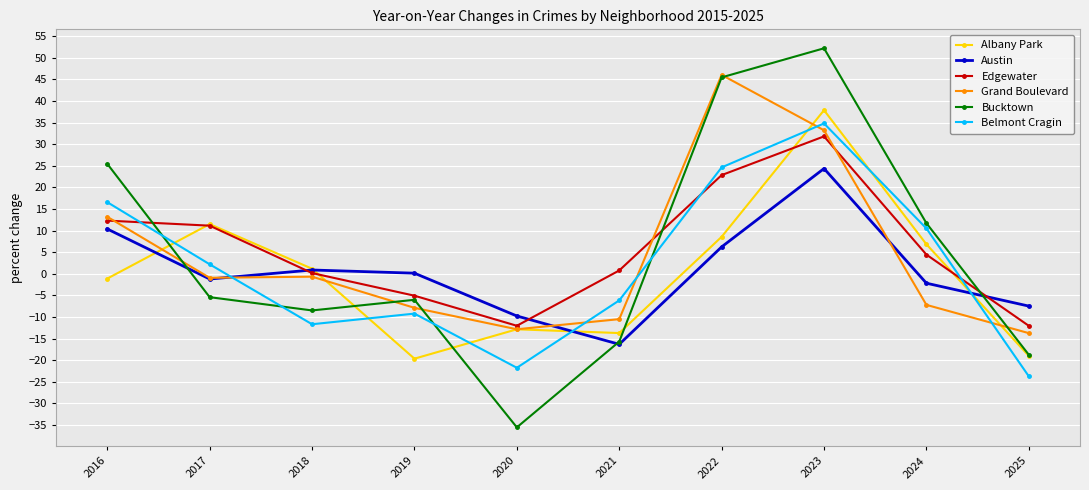

At which label does Grand Boulevard reach its minimum?

2025